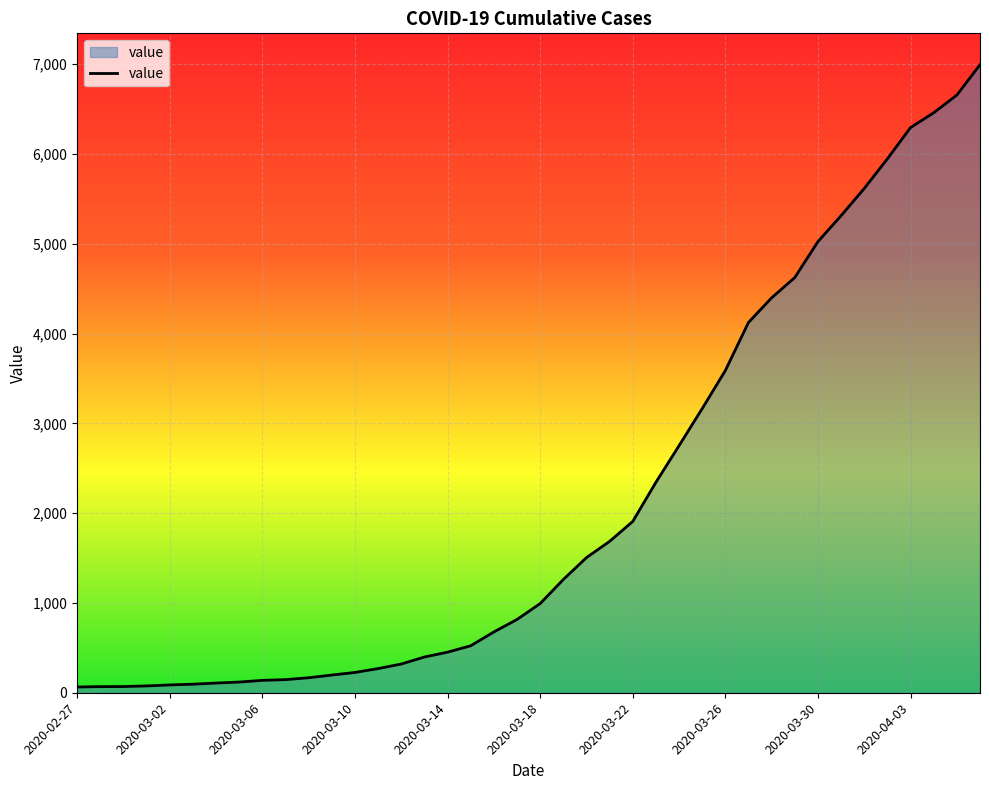

What is the maximum value shown in the chart?

6995